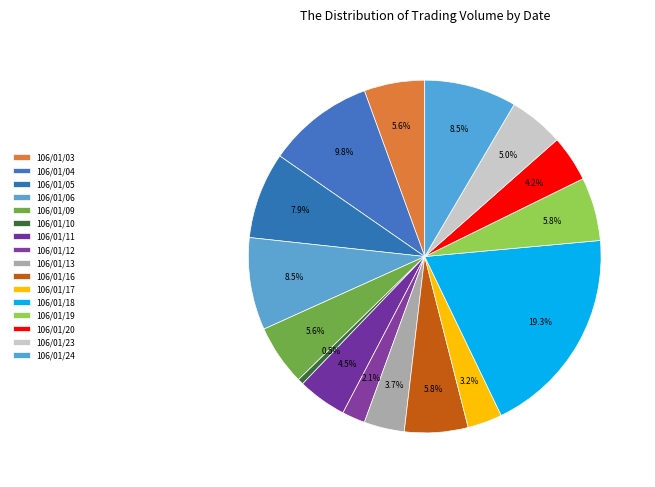

Is it true that 106/01/05 is 18% of the pie?

False